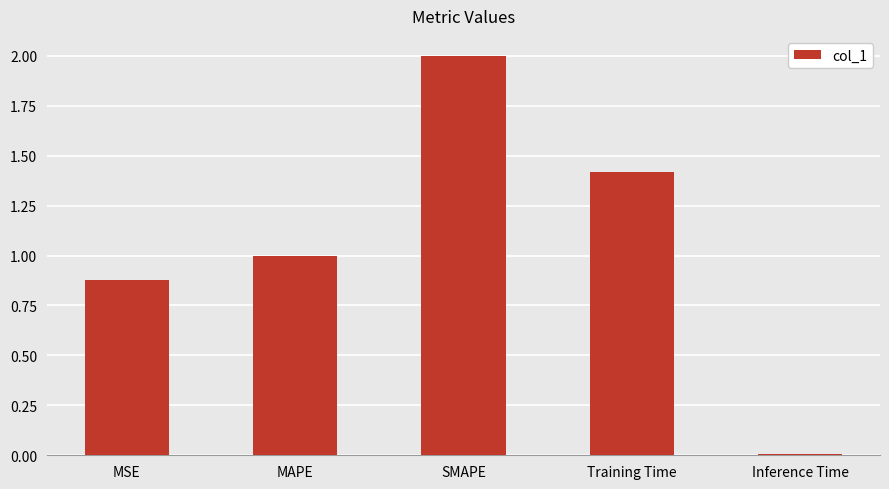

What is the change in value from MSE to SMAPE?

+1.1